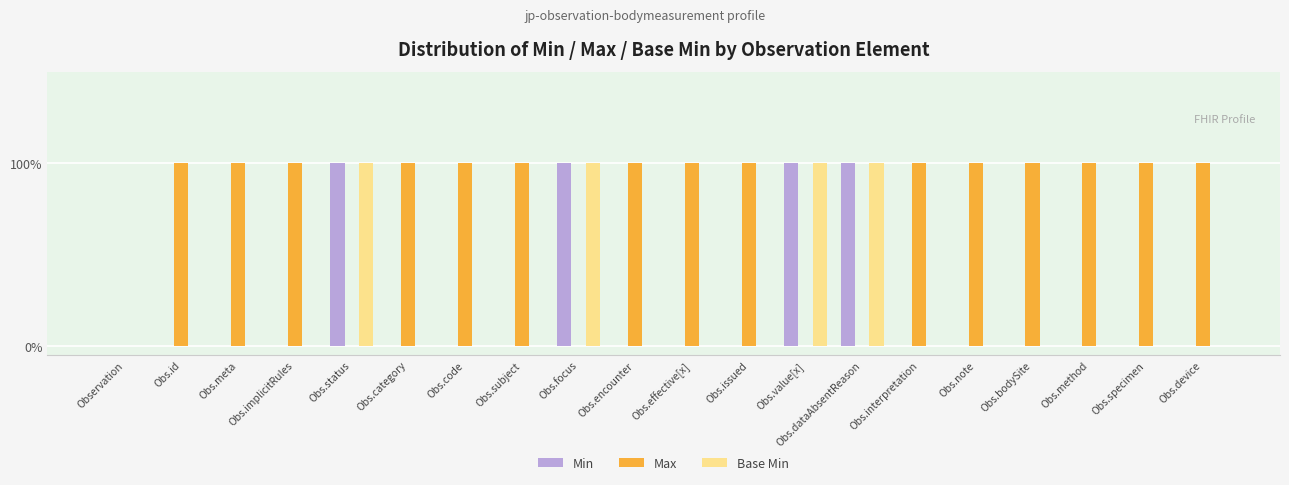

Between Obs.bodySite and Obs.meta, which is larger?

Obs.bodySite